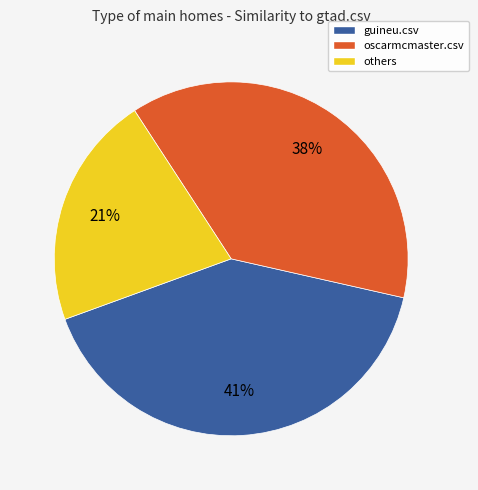

Is there any slice that represents more than half of the pie?

No